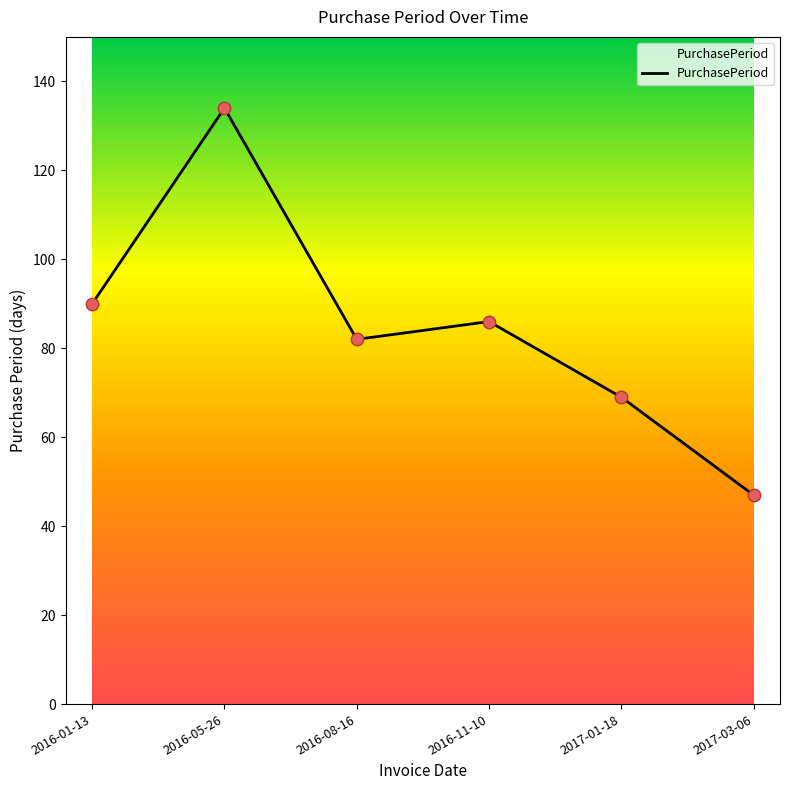

What is the ratio of the value at 2016-08-16 to the value at 2017-01-18?

1.2